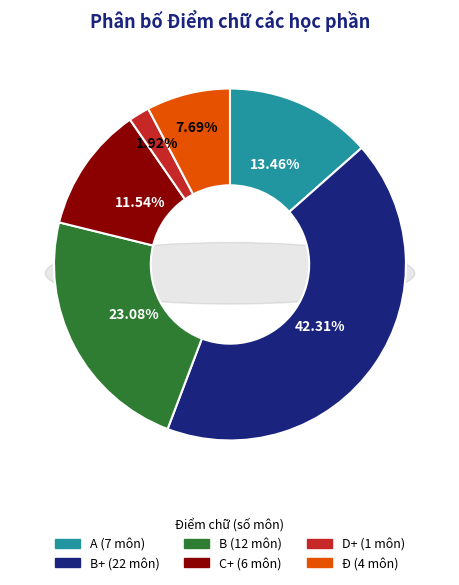

Approximately how many times larger is the value at Ð compared to D+?

4.0